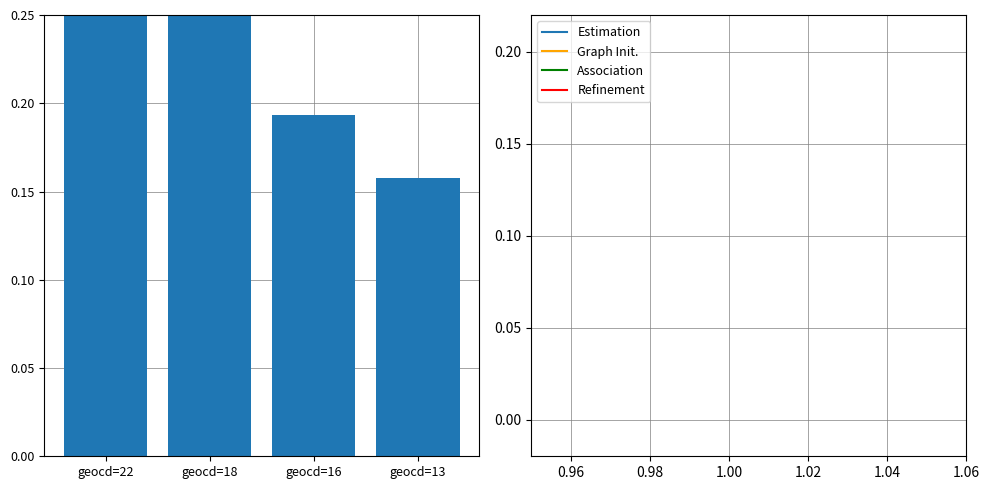

At which category does the chart reach its peak across all series?

geocd=22